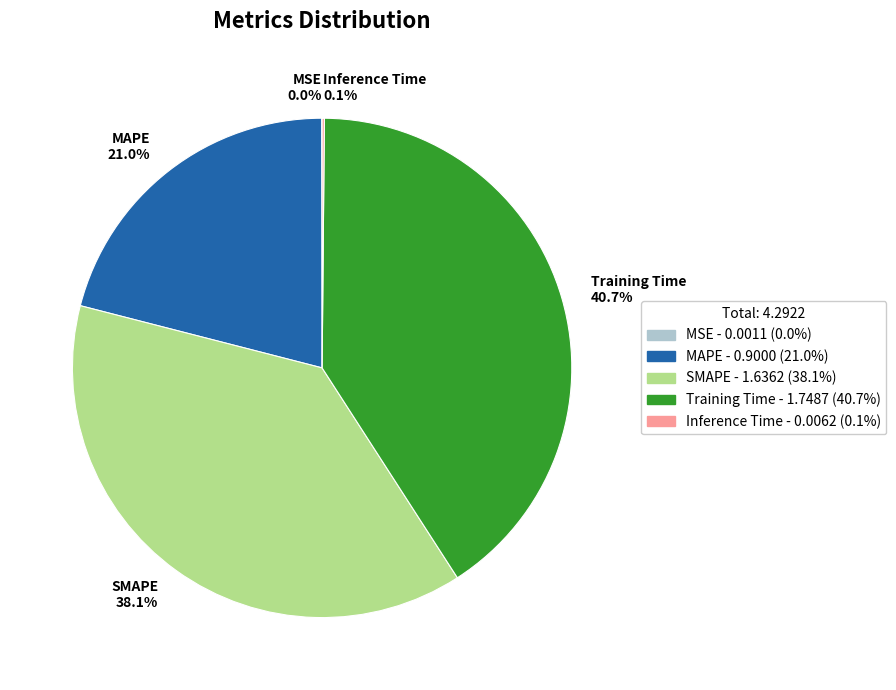

Which has a higher value, MAPE or SMAPE?

SMAPE